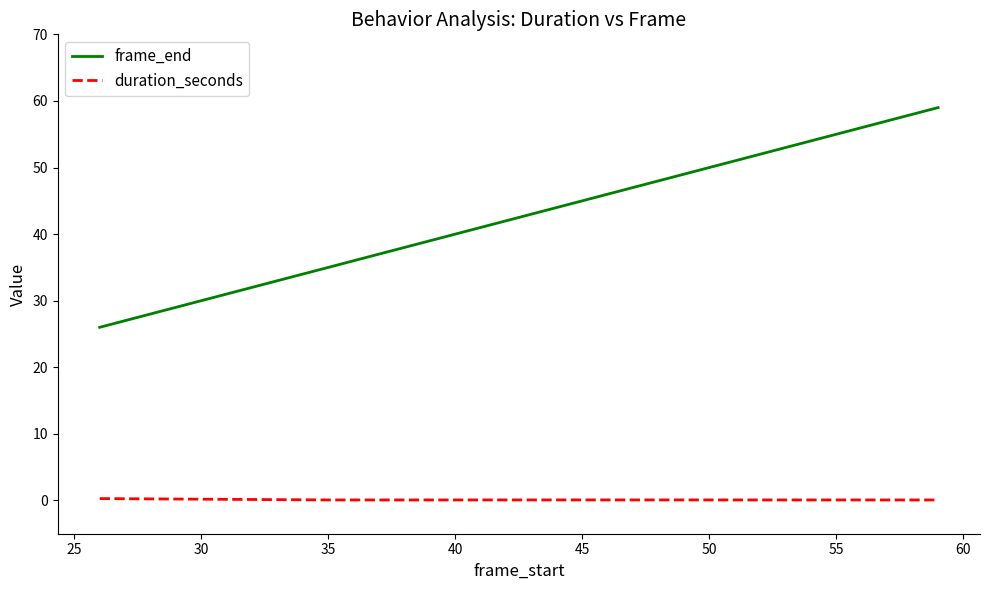

What is the lowest value of the frame_end series?

26.0